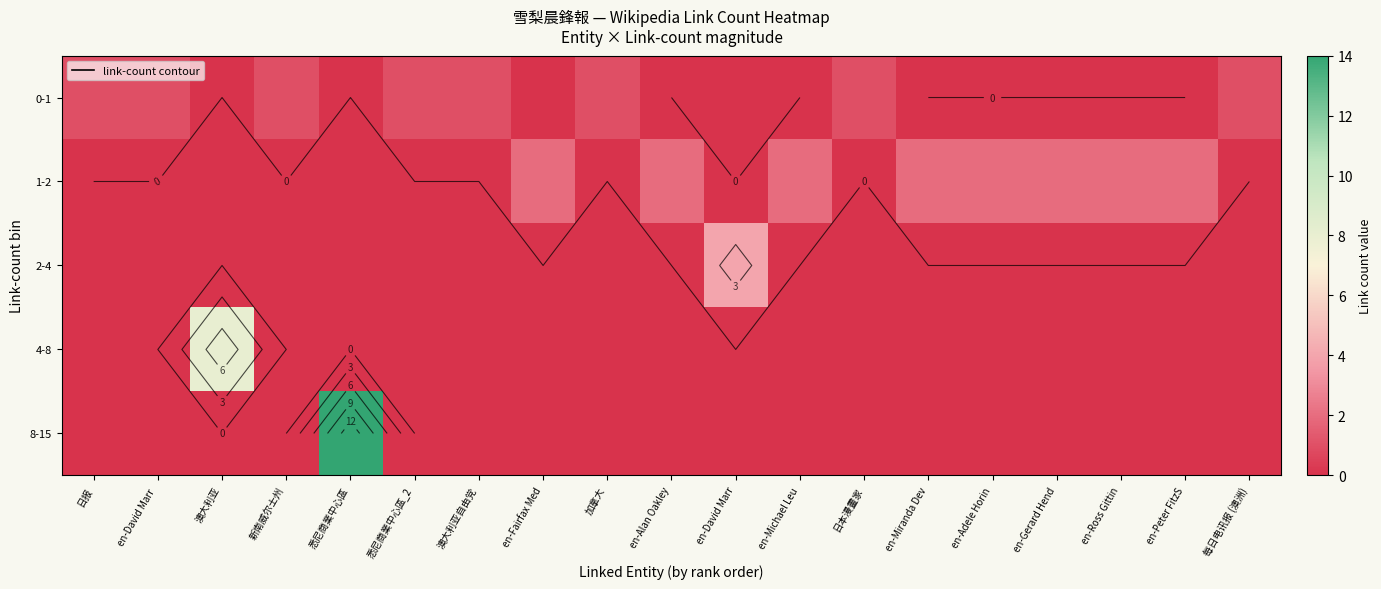

Between en-Miranda Dev and 每日电讯报 (澳洲), which series saw the biggest shift?

1-2